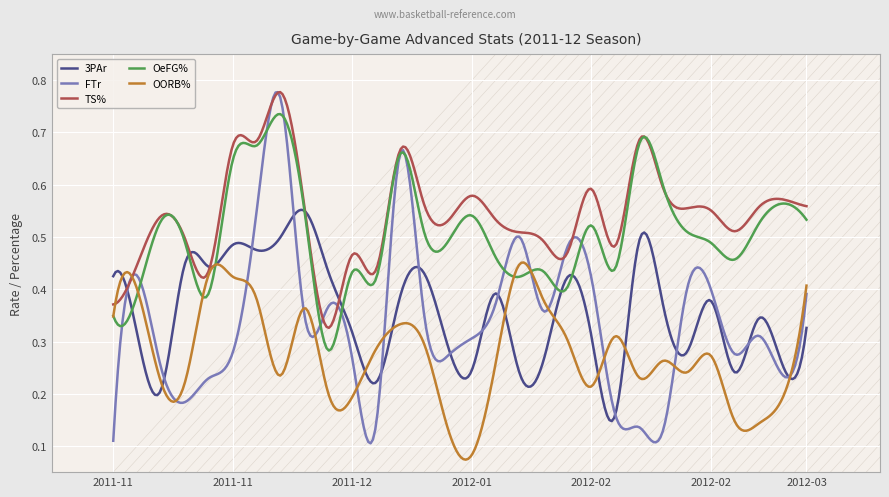

Between 2012-02-18 and 2012-02-24, which is larger?

2012-02-18